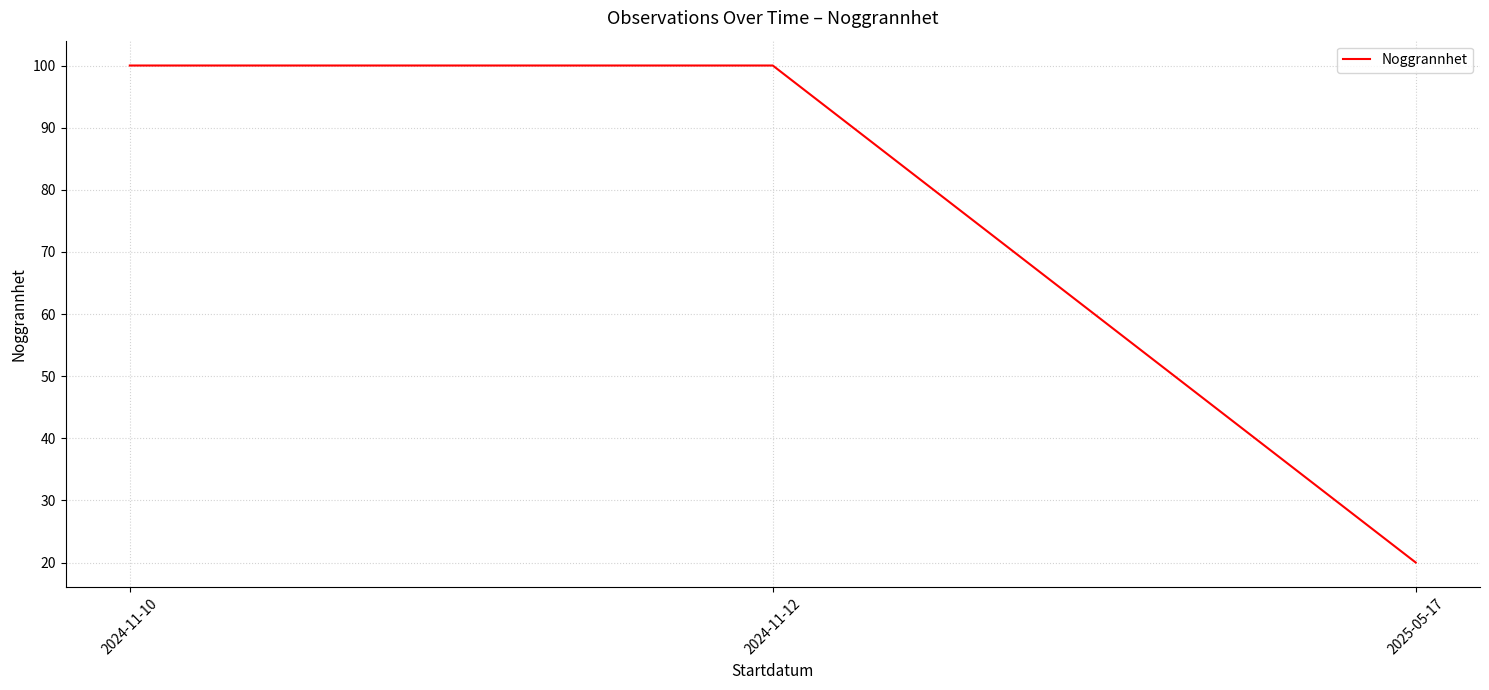

What is the difference between the maximum and minimum values?

80